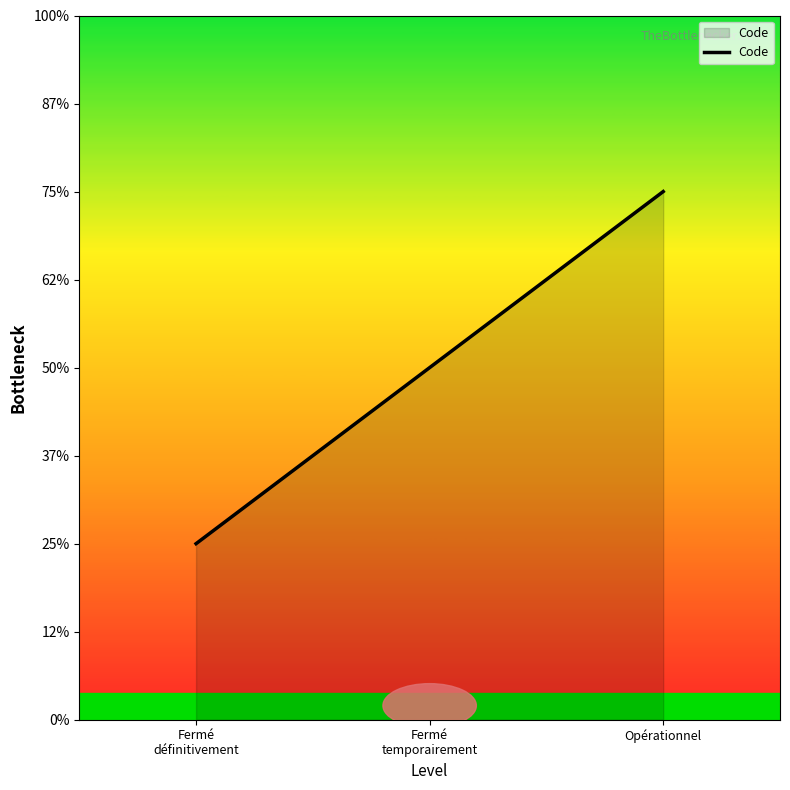

What is the ratio of the value at Opérationnel to the value at Fermé
définitivement?

3.0